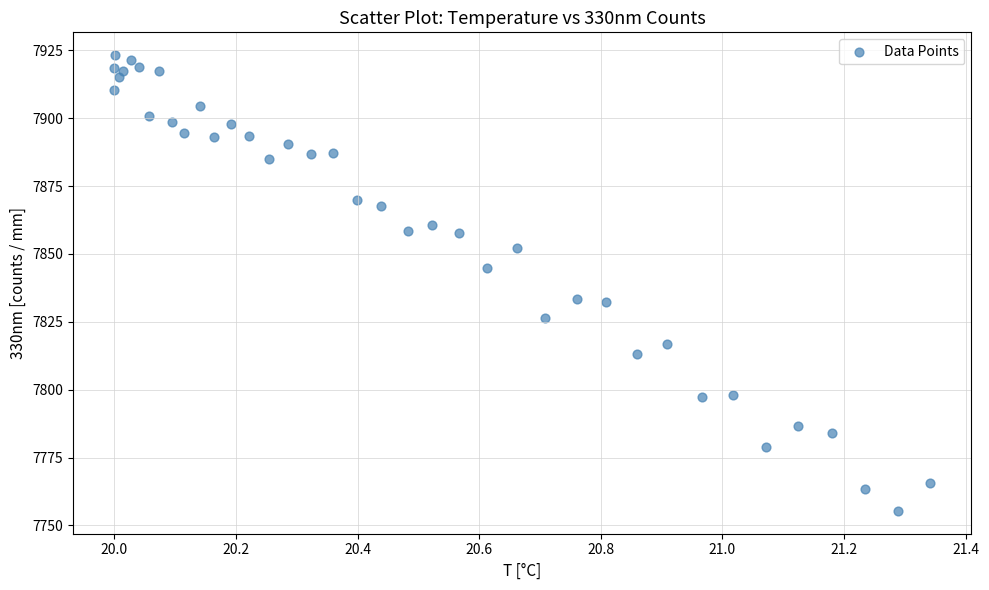

What is the range of Y values (max minus min)?

167.9